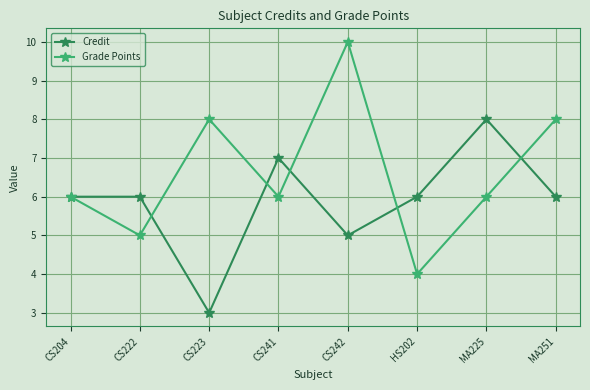

What value does the Credit series have at CS204?

6